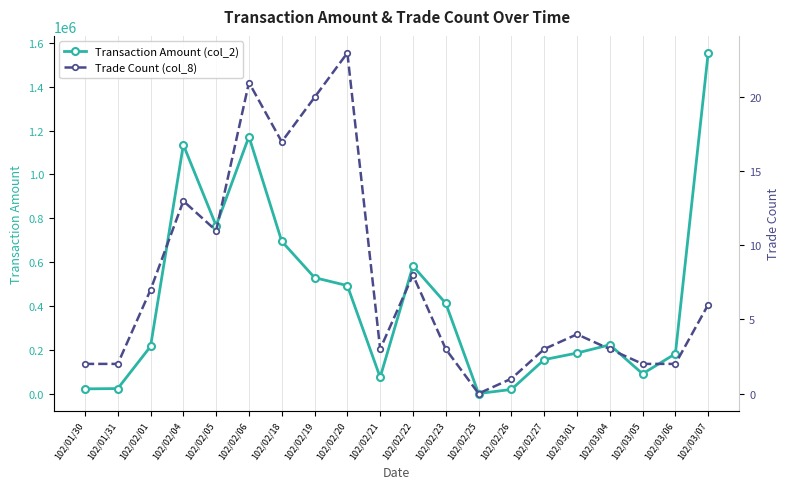

What is the difference between the Transaction Amount (col_2) values at 102/01/31 and 102/02/23?

388770